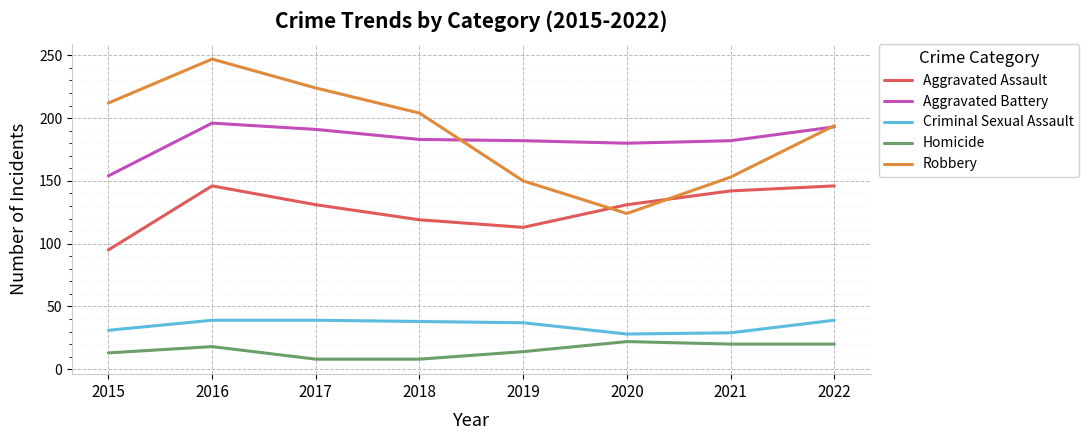

What is the sum of the Aggravated Battery values at 2022 and 2019?

375